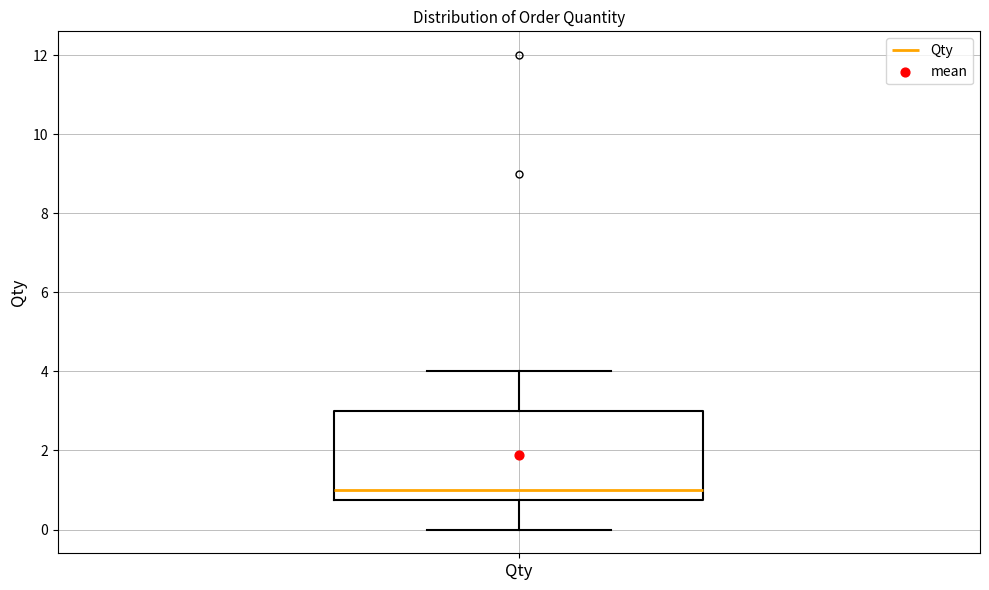

Read this box plot against the y-axis: the position of the median line, the range covered by the box, and the ends of both whiskers. The values are not printed on the chart, so give them approximately, as read against the axis.

median 1.0, box 0.8 to 3.0, whiskers 0.0 to 4.0